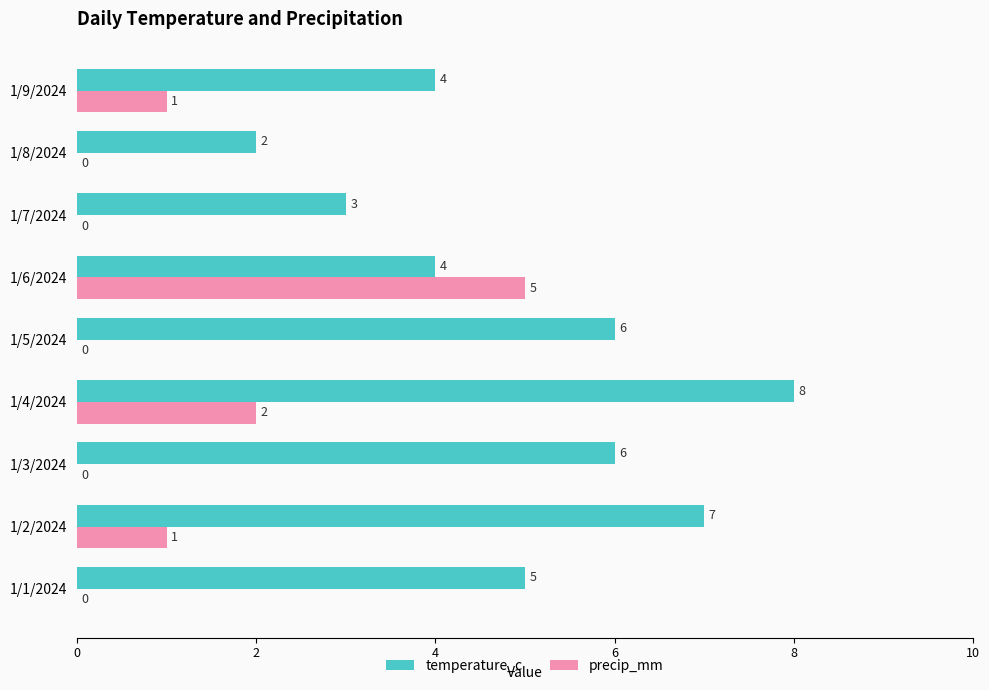

What is the maximum value for temperature_c?

8